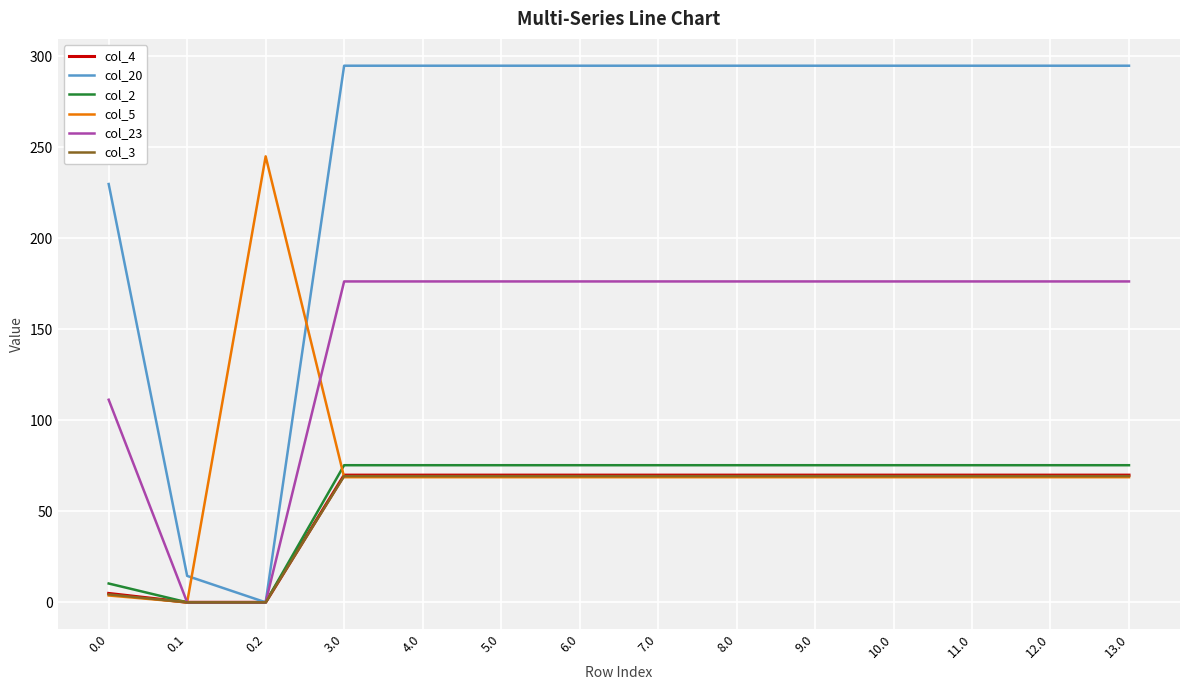

What is the greatest value displayed?

294.9